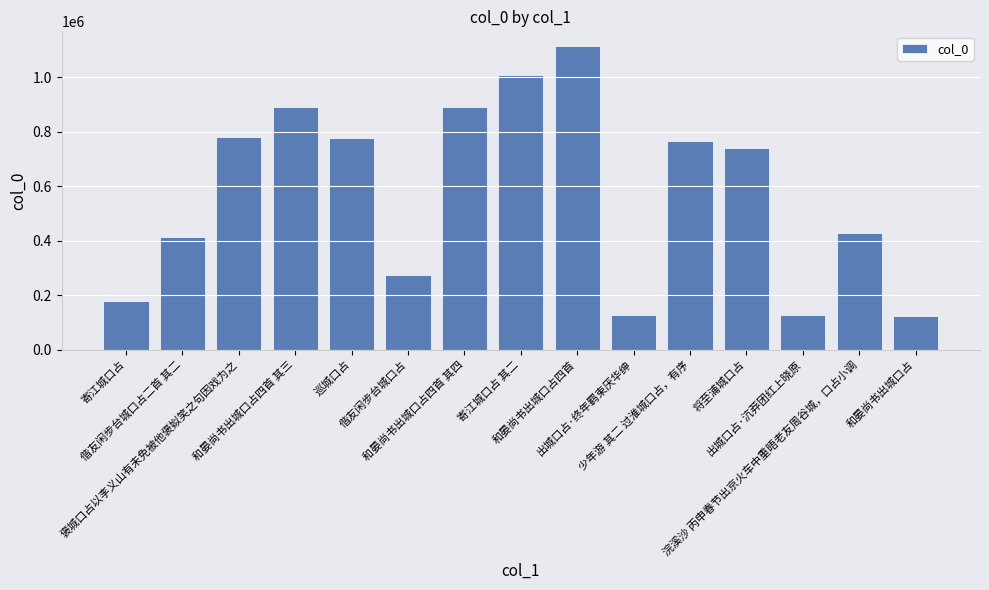

Which has a higher value, 褒城口占以李义山有未免被他褒姒笑之句因戏为之 or 浣溪沙 丙申春节出京火车中重晤老友周谷城，口占小调?

褒城口占以李义山有未免被他褒姒笑之句因戏为之